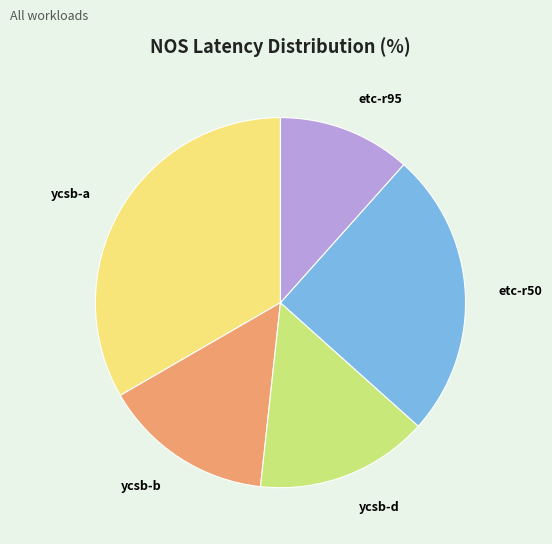

Which slice is the smallest?

etc-r95